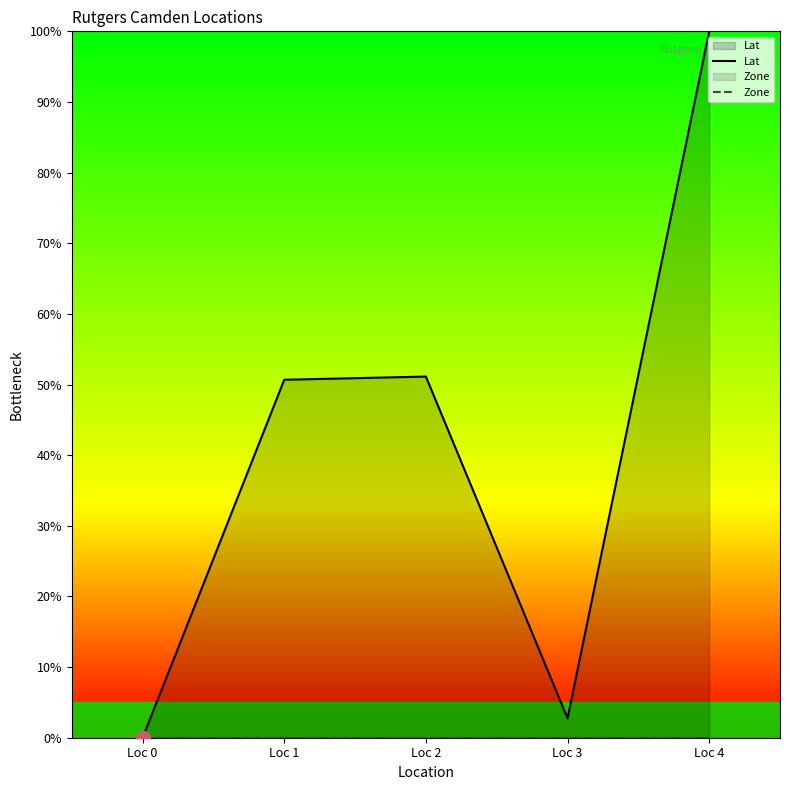

Which series has the largest range (max minus min)?

Lat